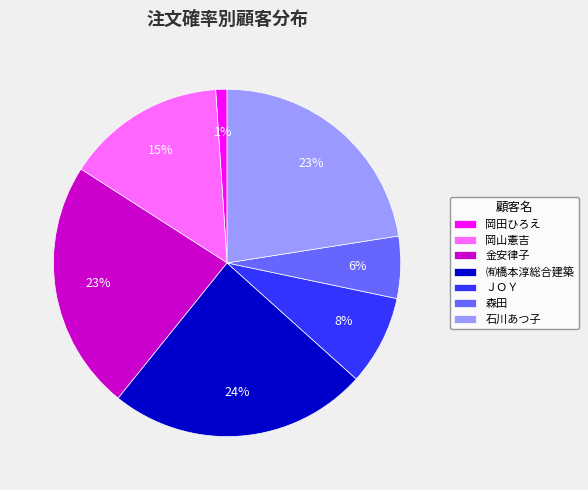

How many slices are in this pie chart?

7